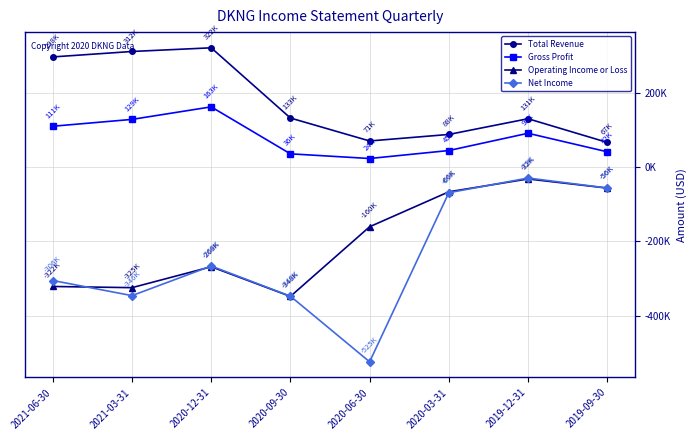

Which series has the widest spread of values?

Net Income